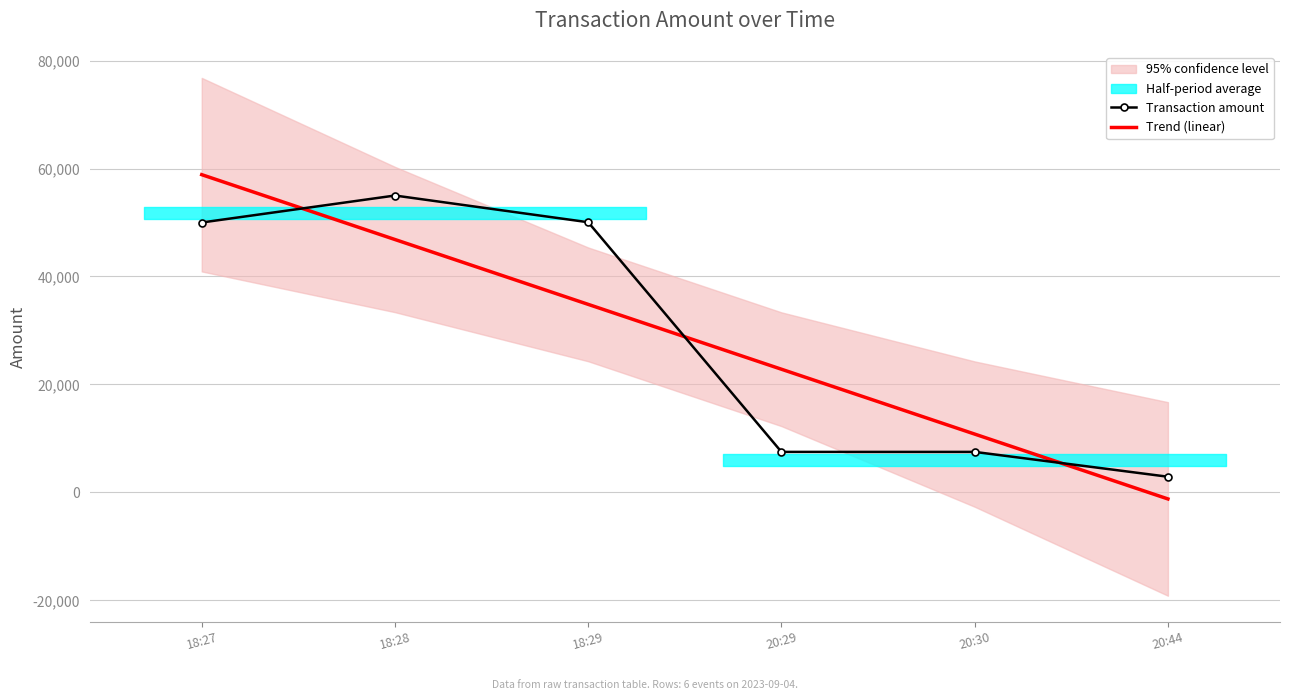

What is the label of the 6th bar from the right?

18:27